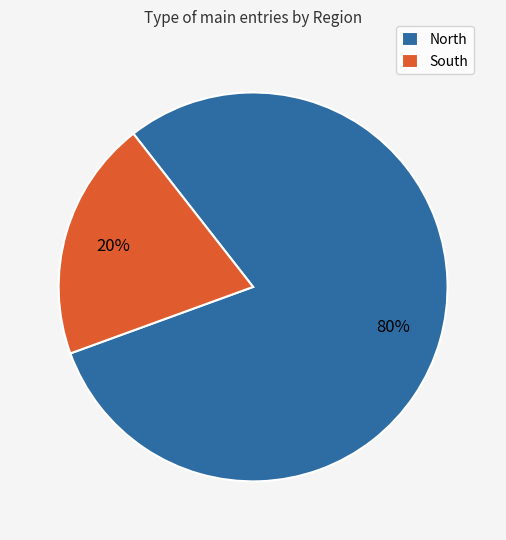

How many slices are in this pie chart?

2